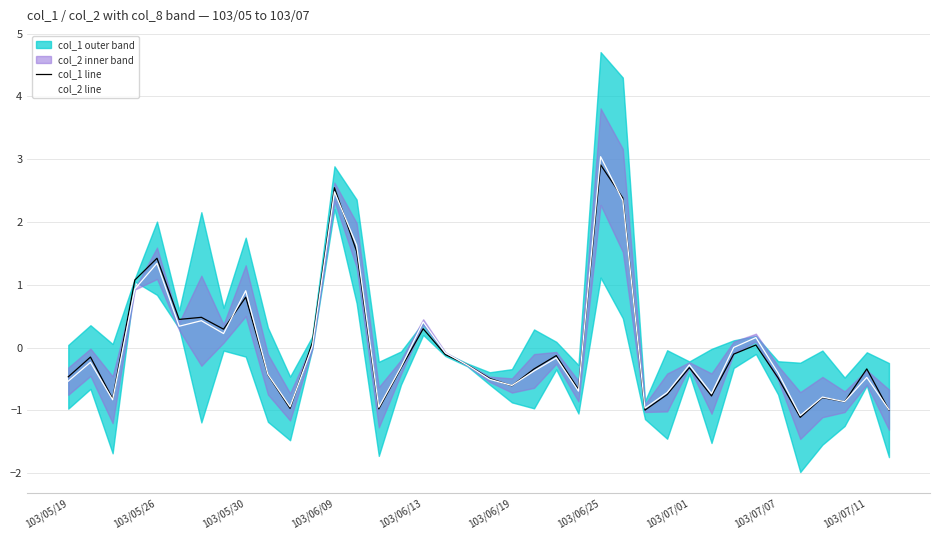

Is it true that col_2 line equals -0.8 at 103/07/11?

False